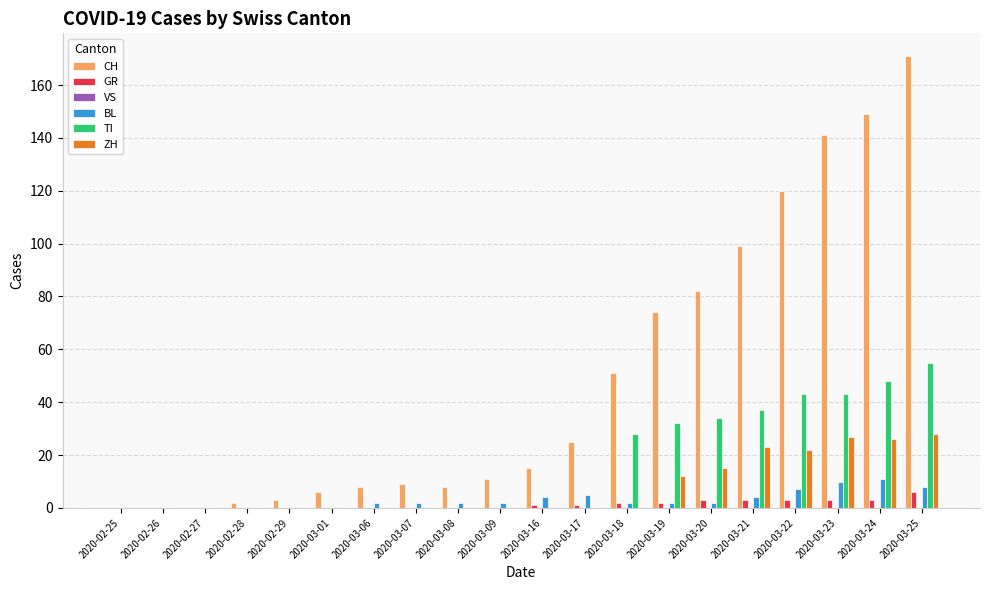

Which series has the largest total across all categories?

CH